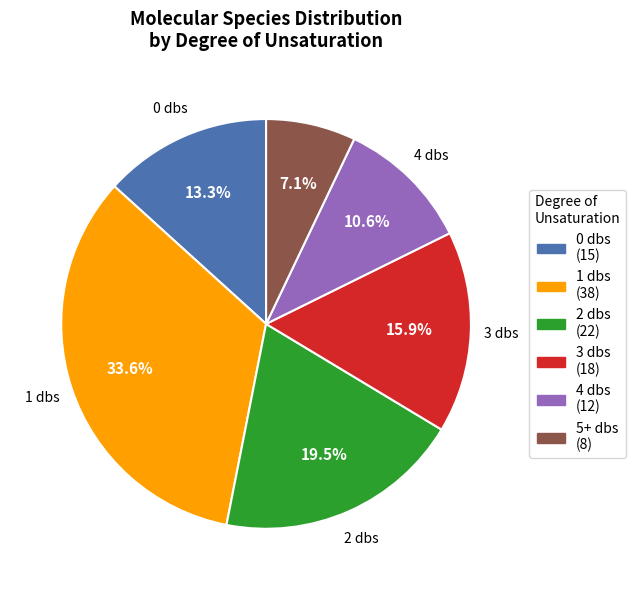

Does any single category account for the majority?

No